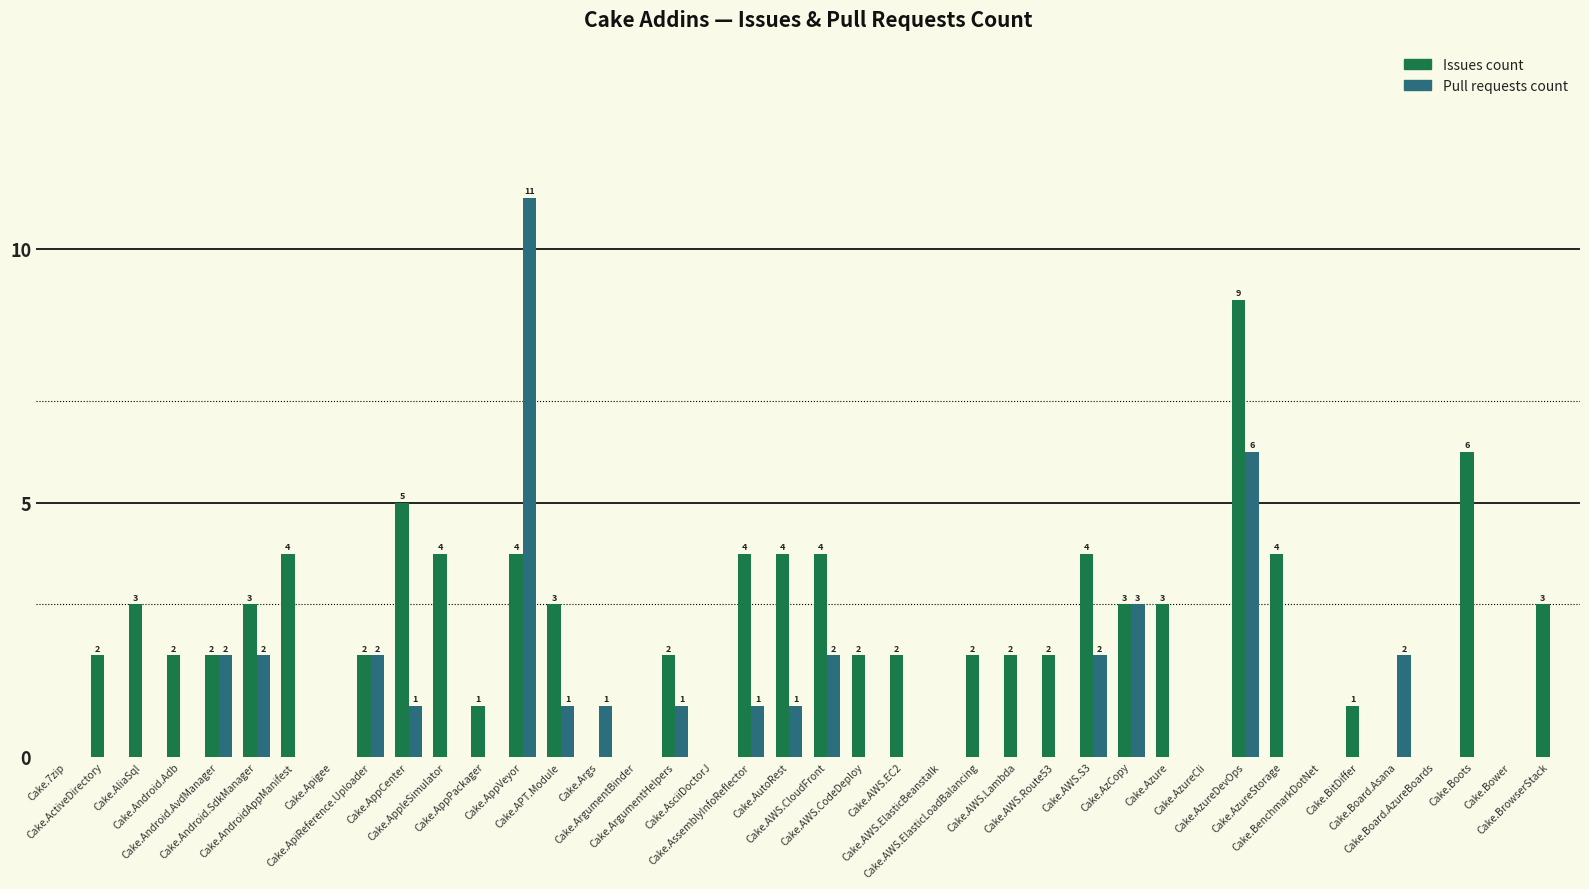

How many Issues count values are between 0 and 4?

37